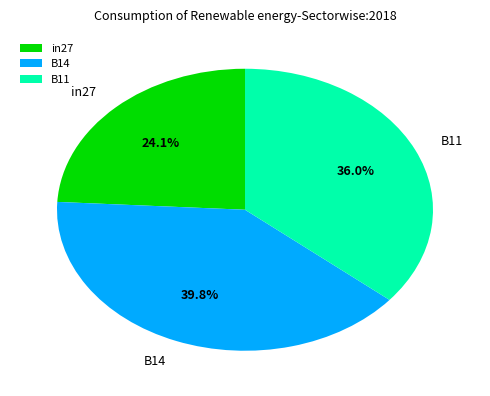

To the nearest percent, what is the combined percentage of in27 and B11?

60%